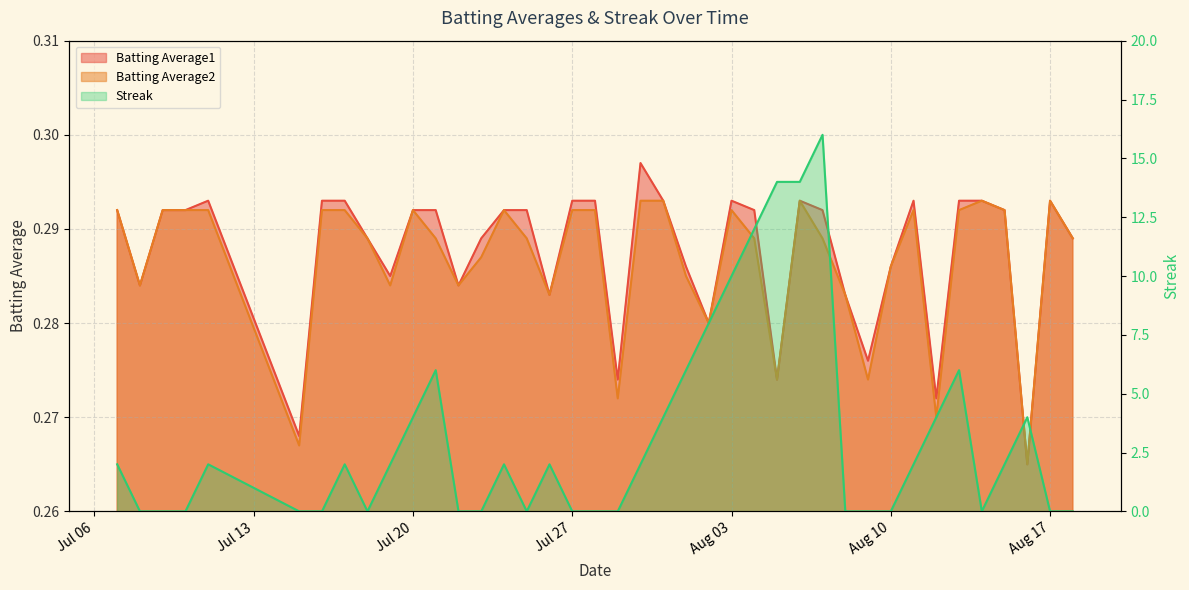

How many lines are shown in the chart?

3